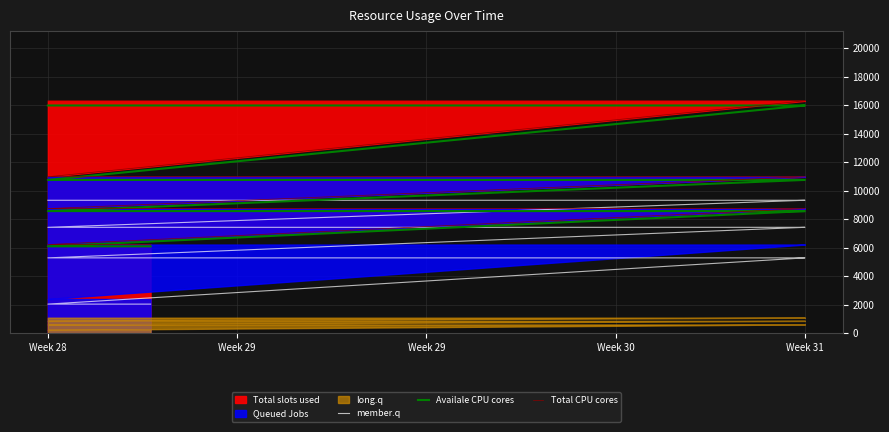

Is it true that Availale CPU cores equals 13534.9 at Week 28?

False